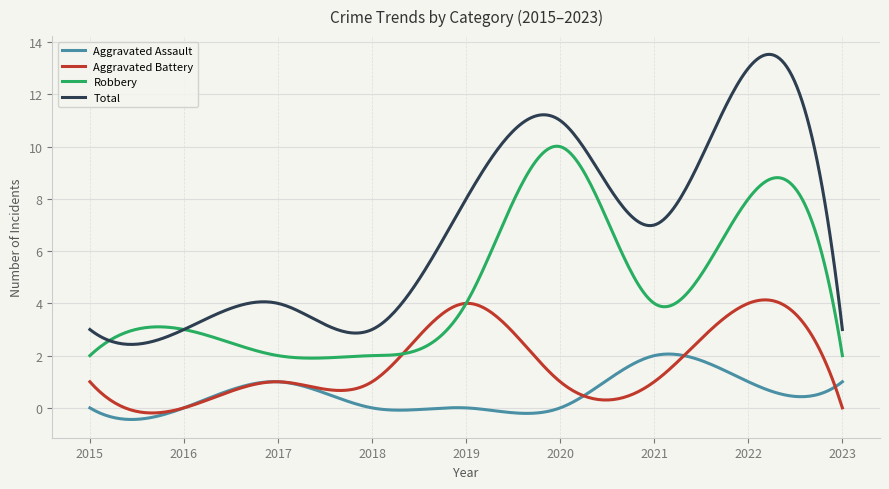

True or false: Total and Aggravated Assault intersect in this chart.

False